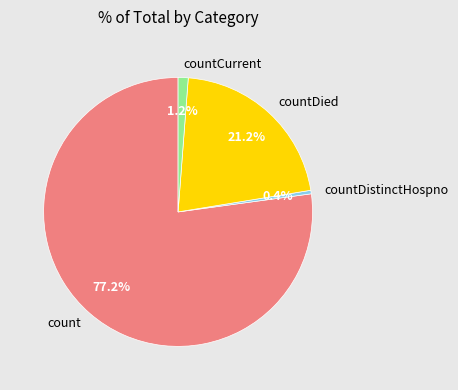

Is there a majority slice in this chart?

Yes